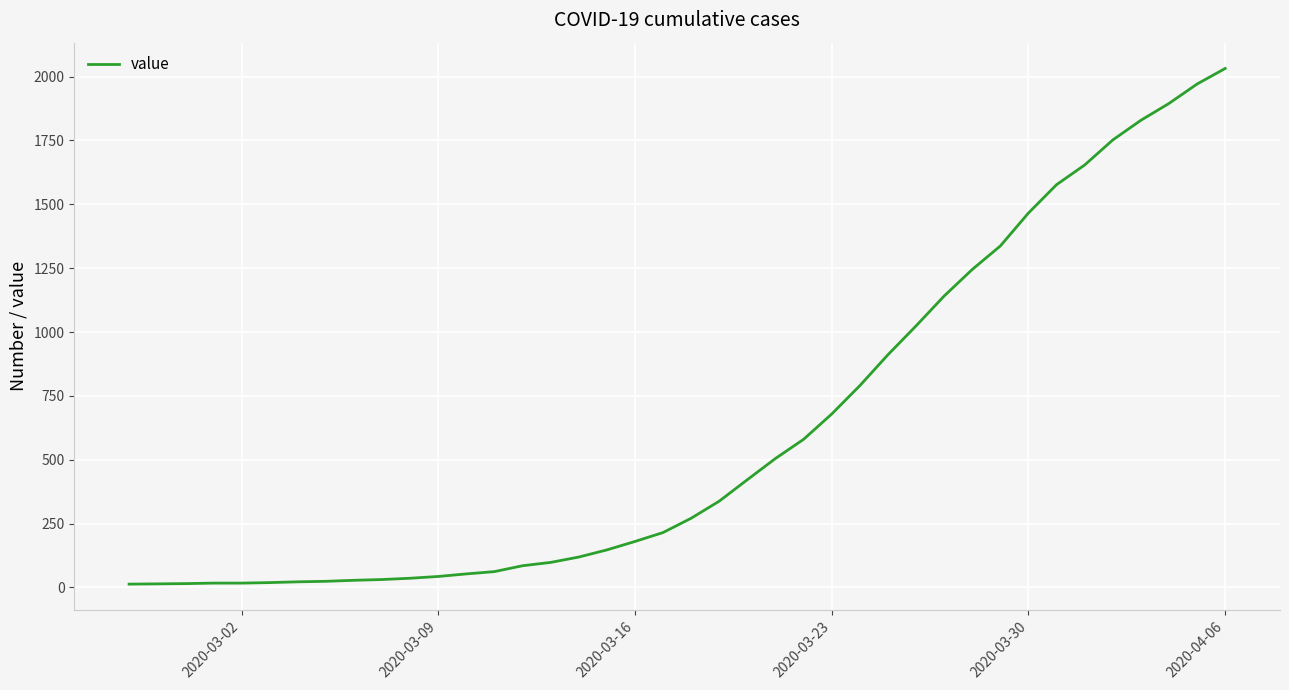

What is the greatest value displayed?

2032